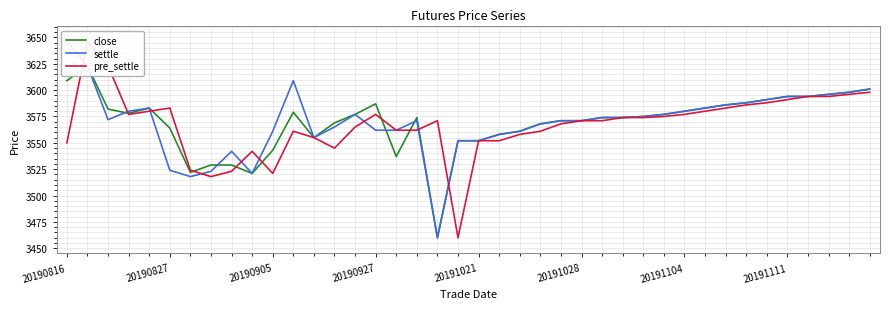

Reading right to left, list all the values displayed in this chart.

close: 3601	3598	3596	3594	3594	3591	3588	3586	3583	3580	3577	3575	3574	3574	3571	3571	3568	3561	3558	3552	3552	3460	3574	3537	3587	3577	3569	3555	3579	3543	3521	3529	3529	3522	3564	3583	3578	3582	3623	3609
settle: 3601	3598	3596	3594	3594	3591	3588	3586	3583	3580	3577	3575	3574	3574	3571	3571	3568	3561	3558	3552	3552	3460	3571	3562	3562	3577	3565	3555	3609	3561	3521	3542	3523	3518	3524	3583	3580	3572	3623	3646
pre_settle: 3598	3596	3594	3594	3591	3588	3586	3583	3580	3577	3575	3574	3574	3571	3571	3568	3561	3558	3552	3552	3460	3571	3562	3562	3577	3565	3545	3555	3561	3521	3542	3523	3518	3524	3583	3580	3577	3623	3646	3550